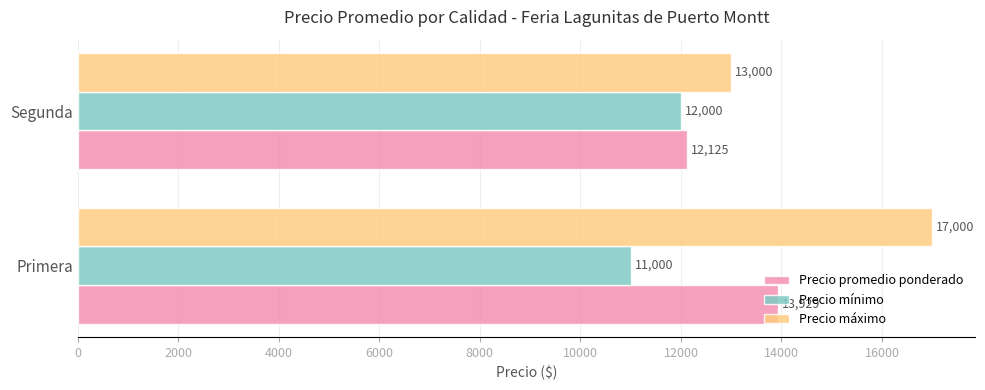

What is the average value of the Precio máximo series?

15000